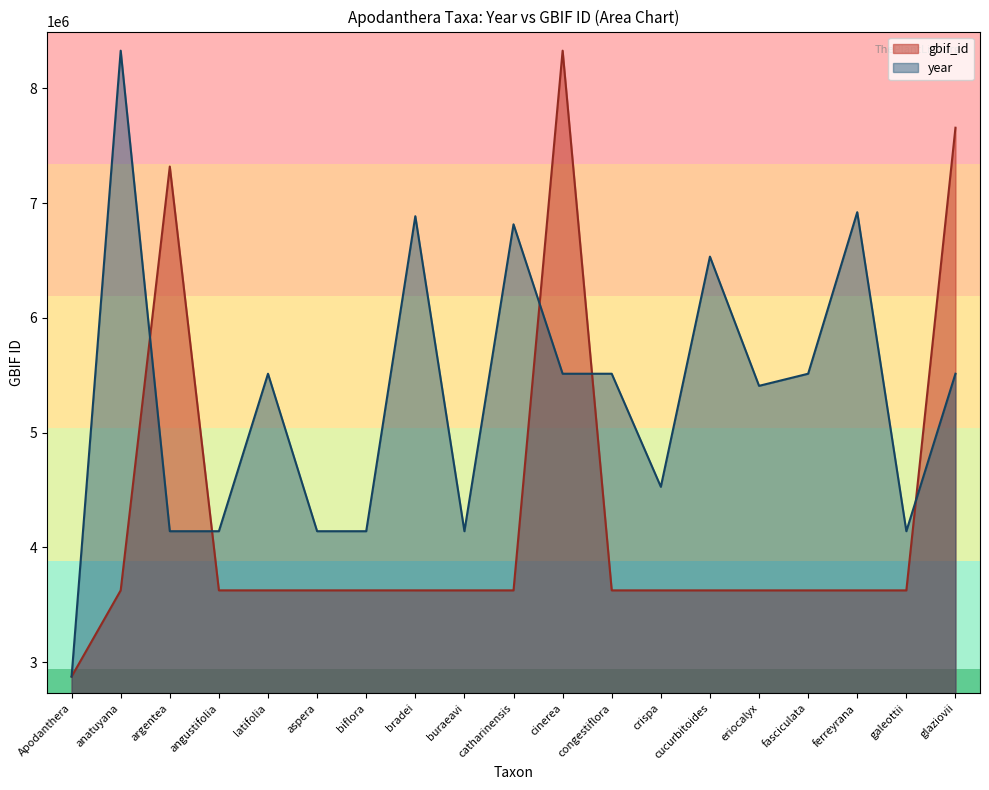

In year, how many points are lower than both neighbors (excluding endpoints)?

4